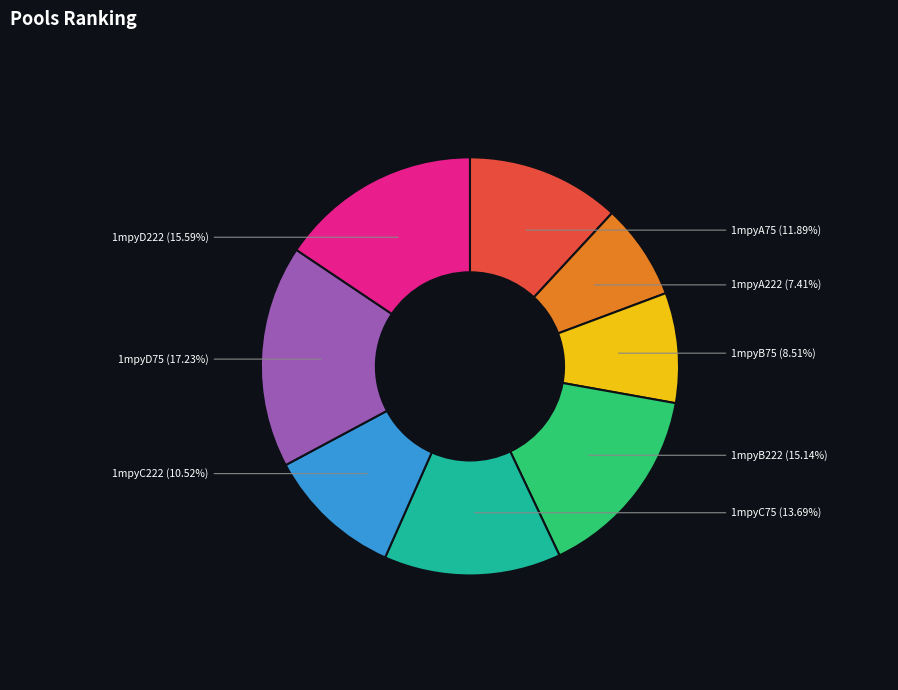

How many segments does this pie chart have?

8